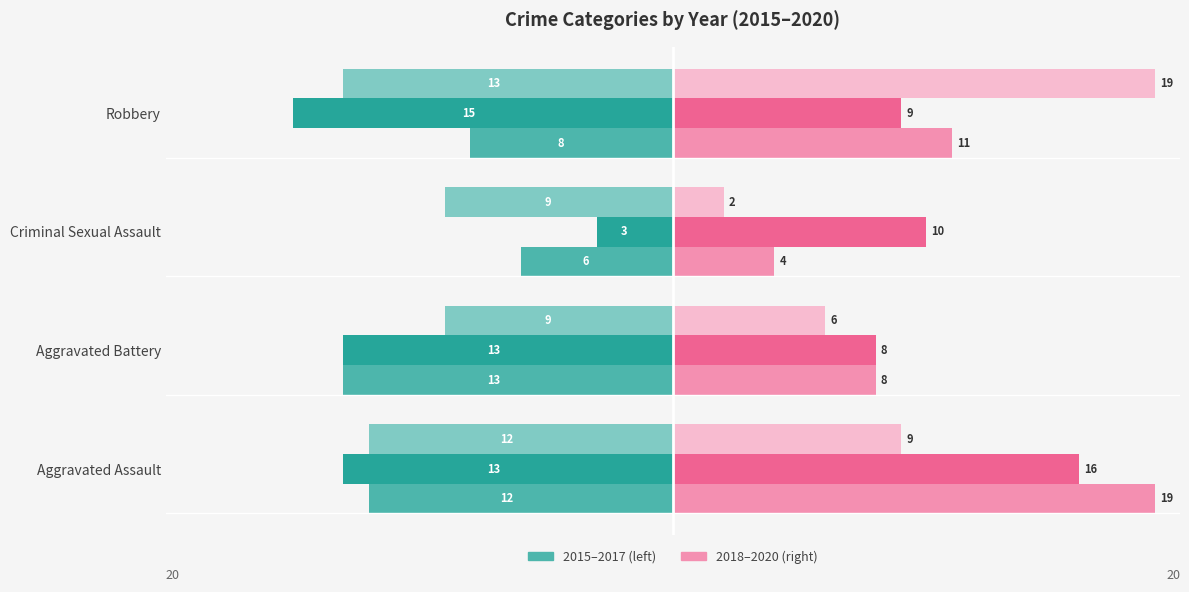

At which category is the sum across all series the highest?

Aggravated Assault